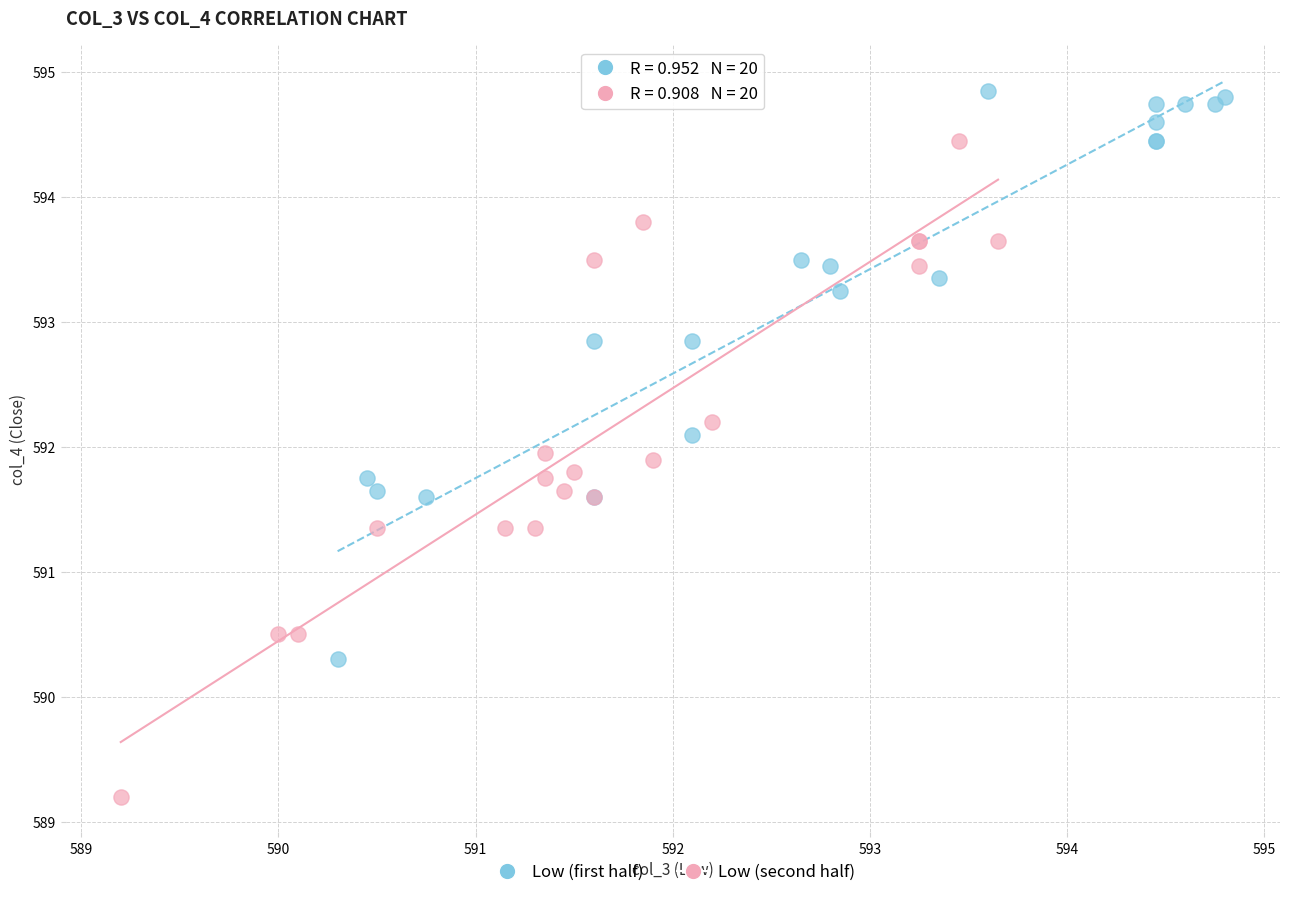

Which series contains the lowest Y value?

Low (second half)